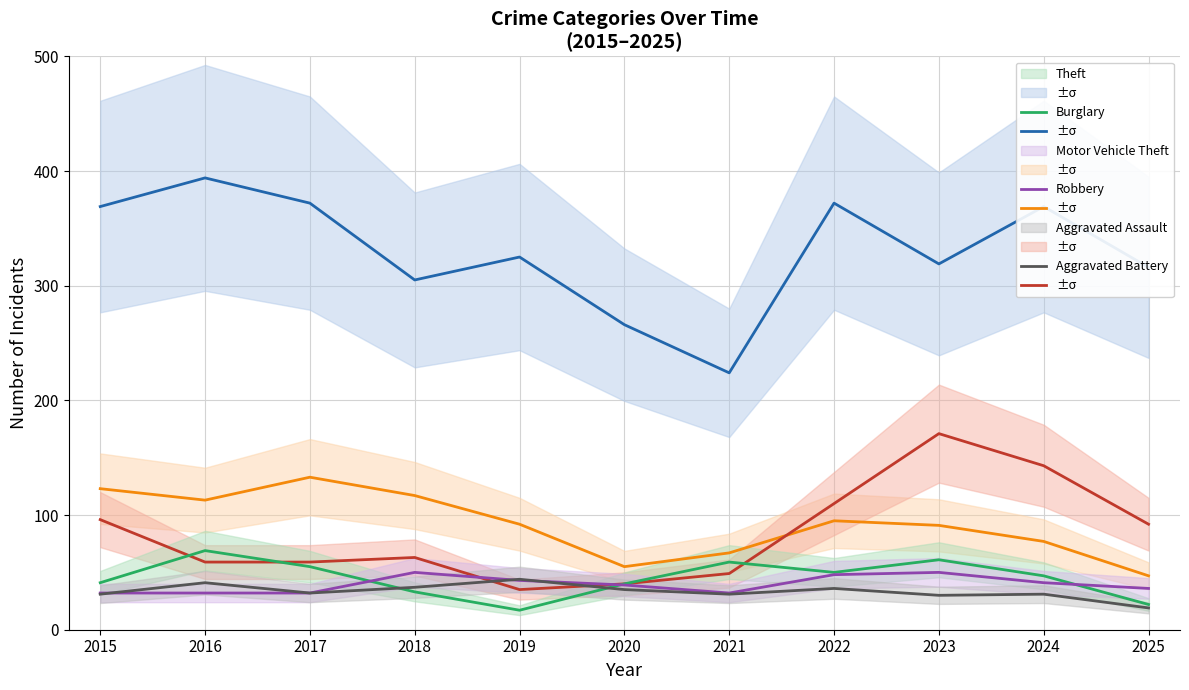

How many lines are shown in the chart?

6